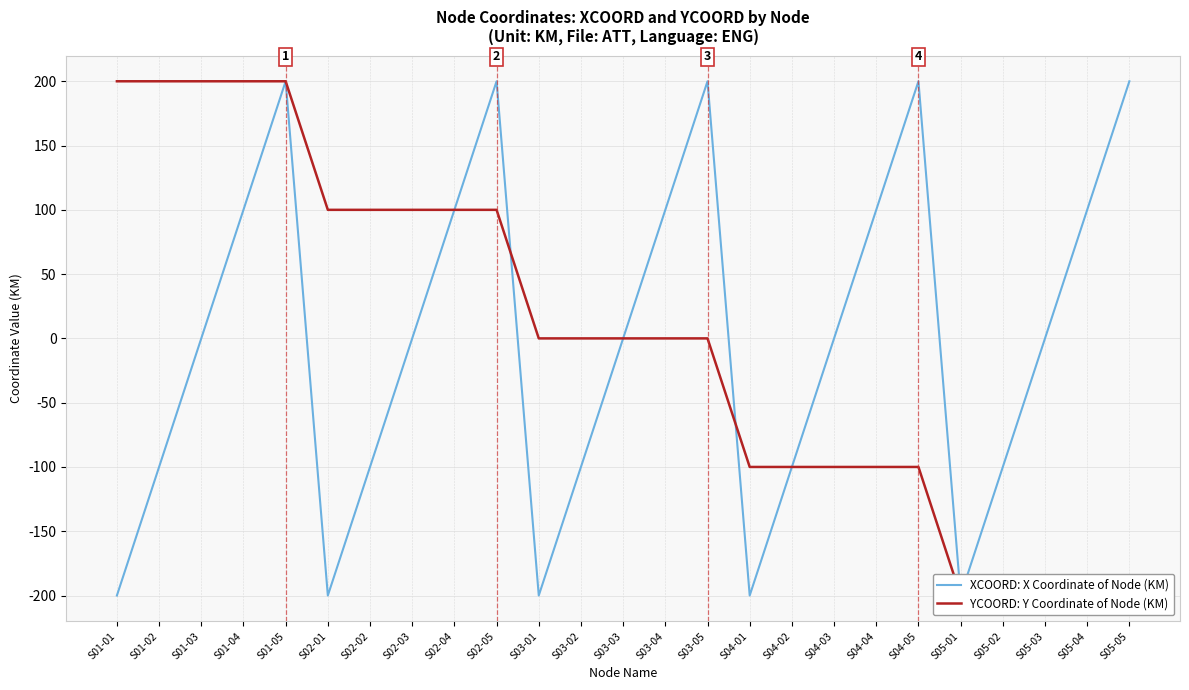

Where is YCOORD: Y Coordinate of Node (KM) nearest to the value 0?

S03-01